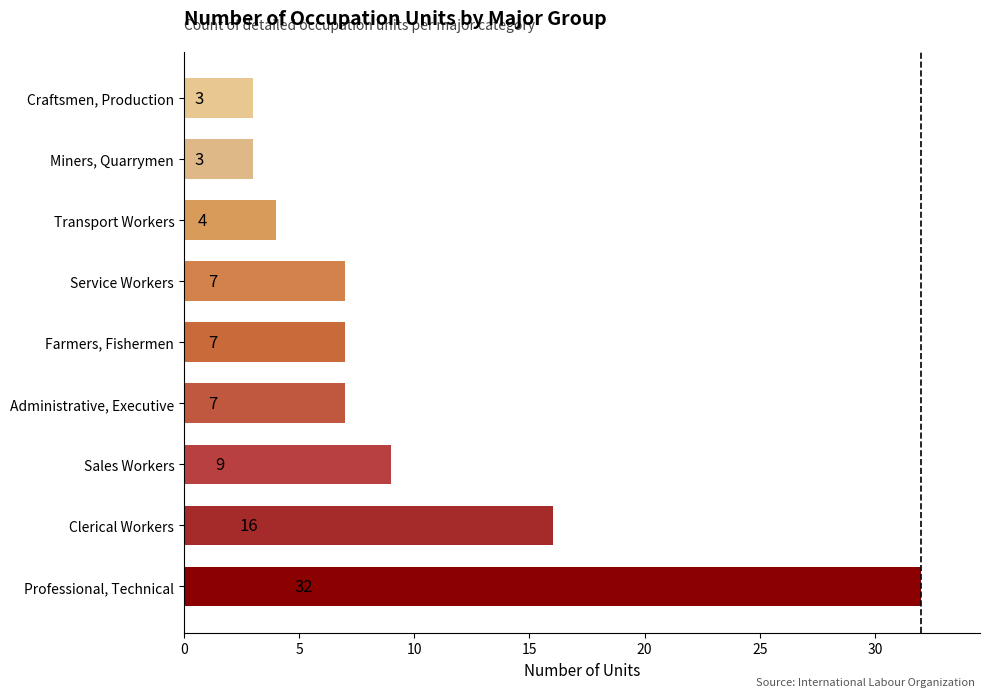

How many data points are less than 7?

3